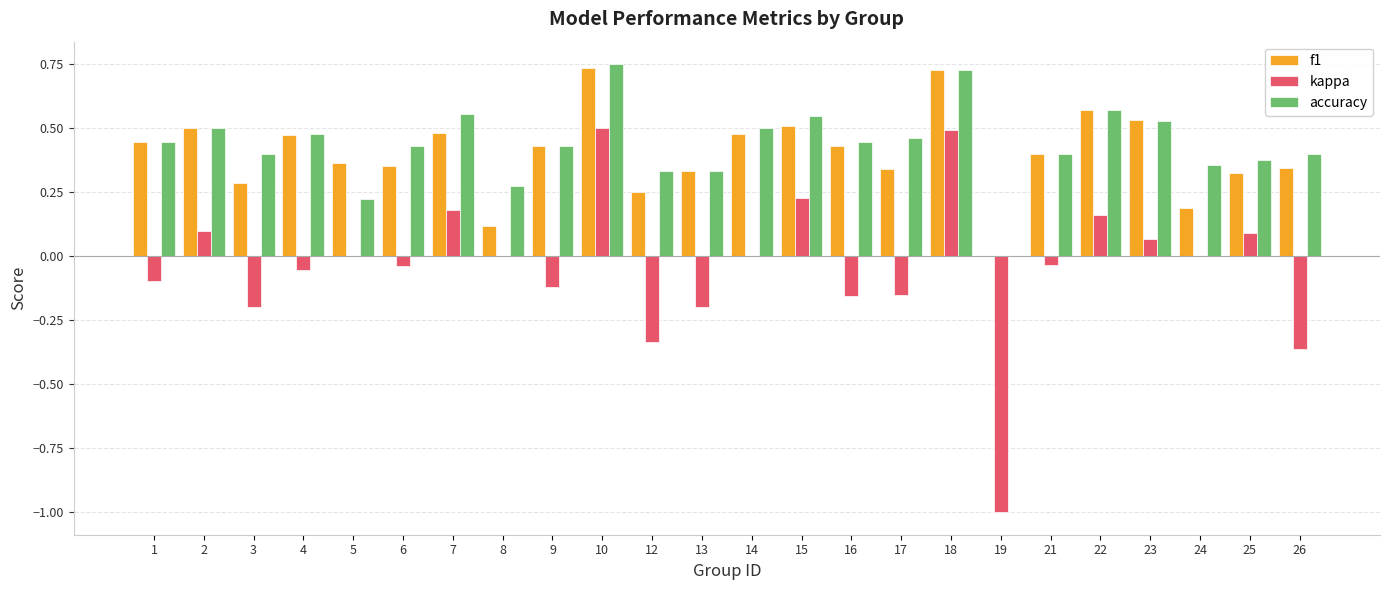

True or false: kappa has a value of -0.1 at 13.

False